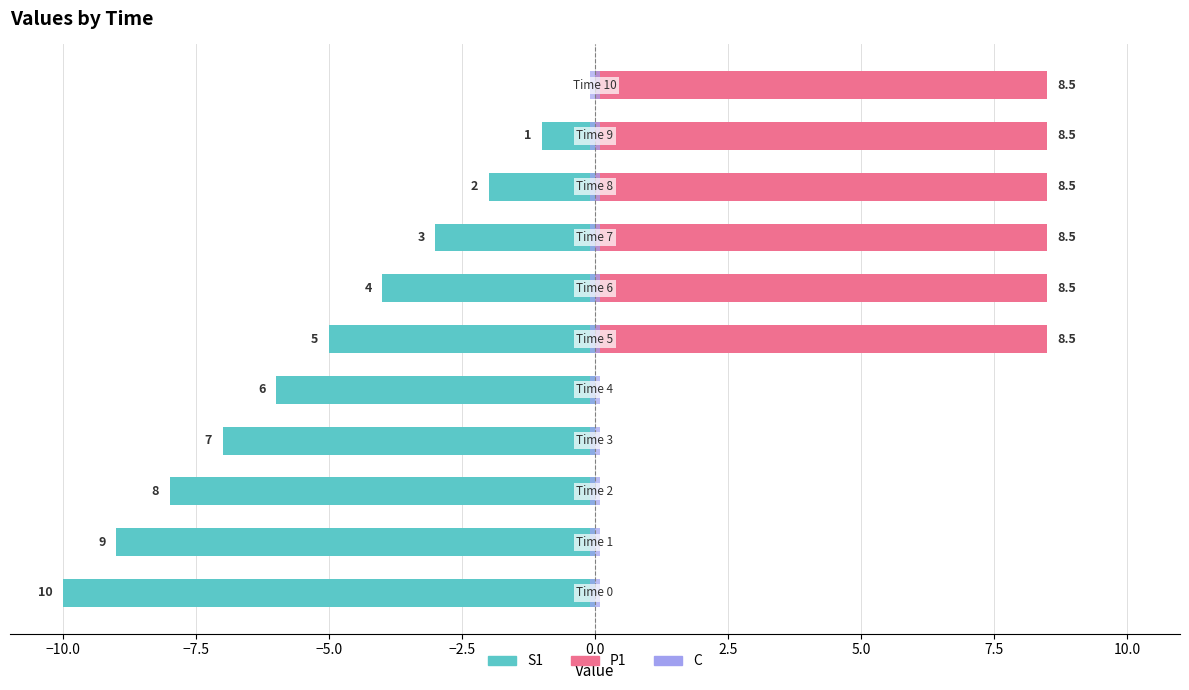

Which series has the largest range (max minus min)?

S1